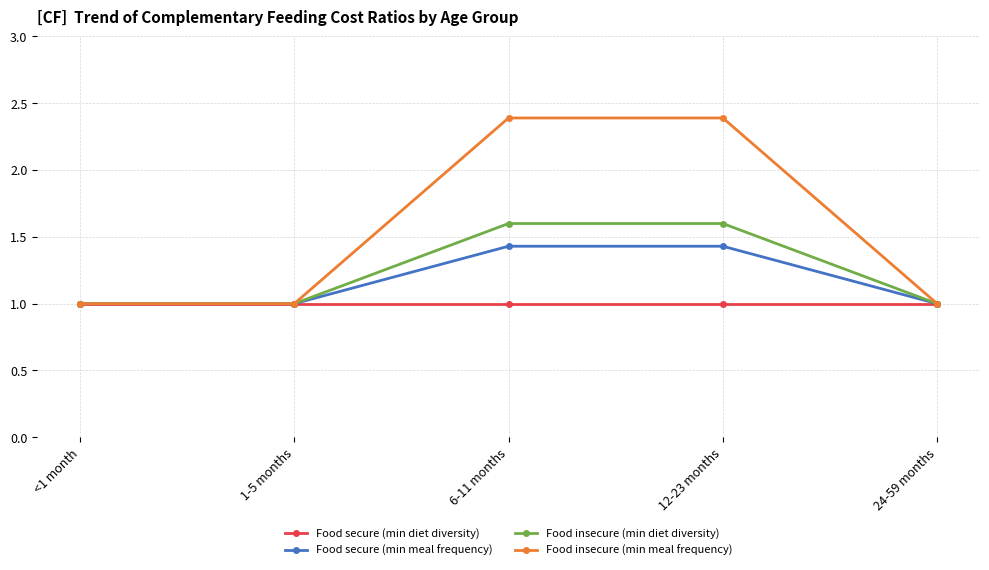

True or false: Food insecure (min meal frequency) has more than 1 points higher than both neighbors.

False